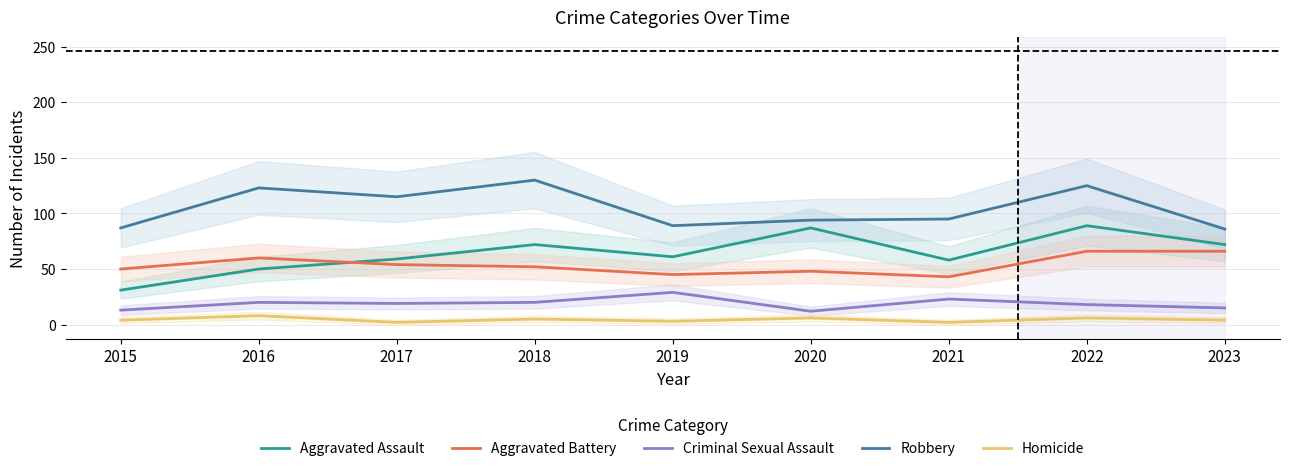

At which label does Aggravated Battery reach its minimum?

2021